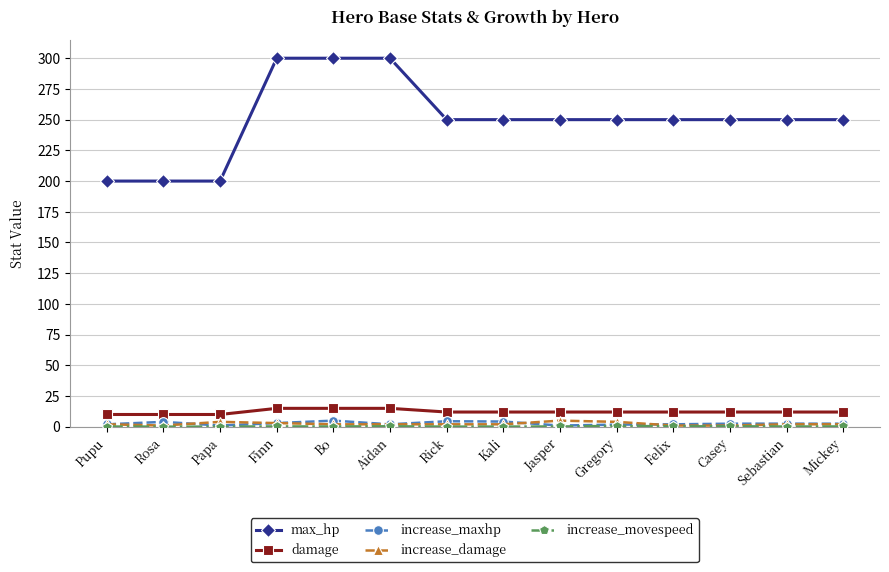

True or false: damage and max_hp cross at least once.

False